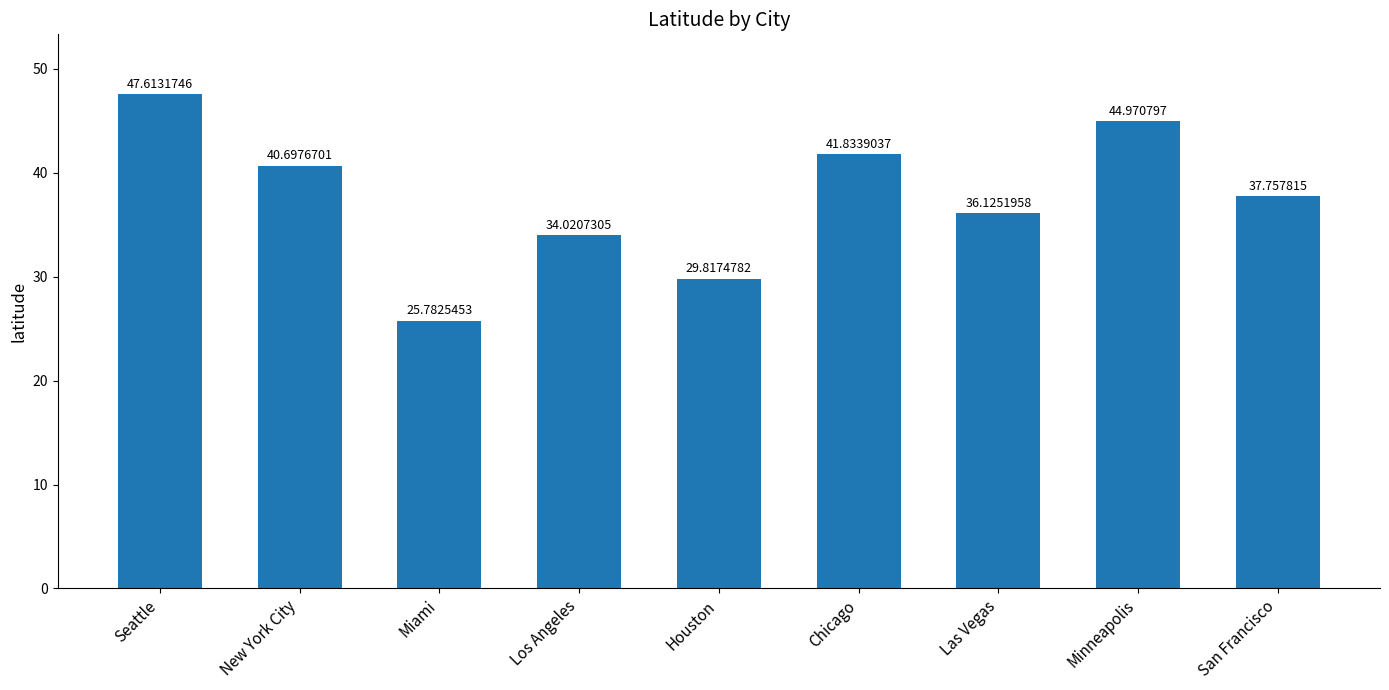

List the labels in order of value, largest first.

Seattle, Minneapolis, Chicago, New York City, San Francisco, Las Vegas, Los Angeles, Houston, Miami